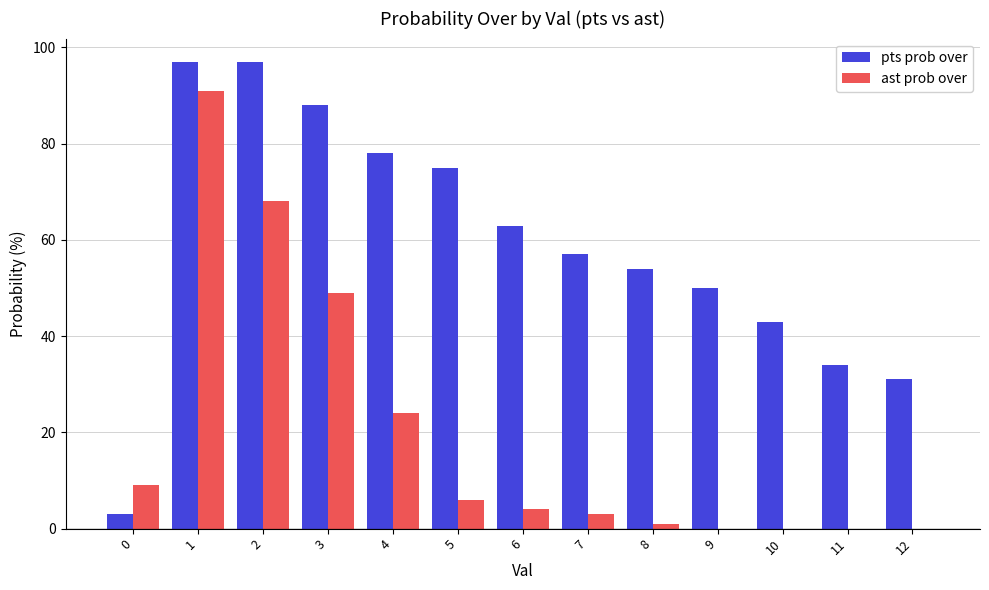

Reading right to left, list all the values displayed in this chart.

pts prob over: 12=31	11=34	10=43	9=50	8=54	7=57	6=63	5=75	4=78	3=88	2=97	1=97	0=3
ast prob over: 12=0	11=0	10=0	9=0	8=1	7=3	6=4	5=6	4=24	3=49	2=68	1=91	0=9